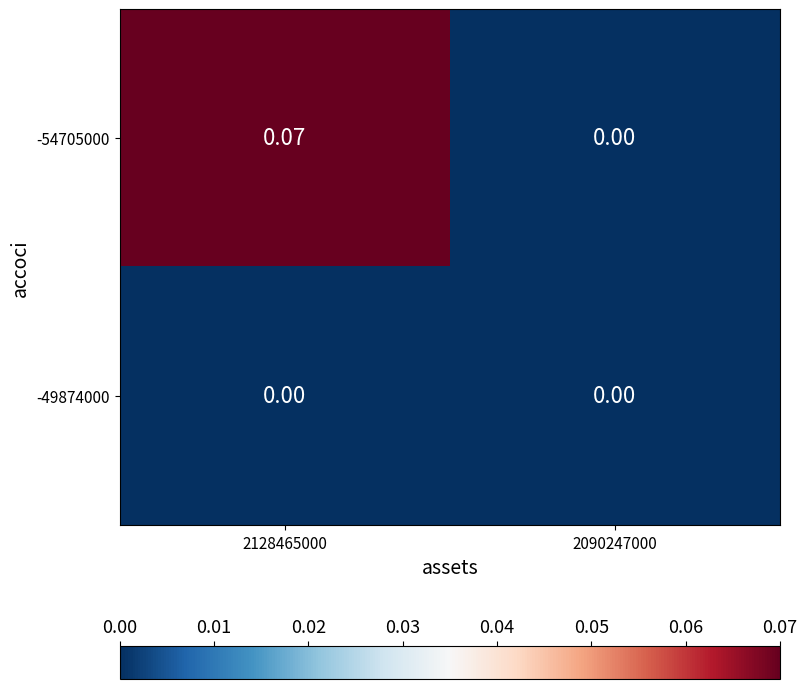

At 2128465000, list the series in order from smallest to largest.

-49874000, -54705000